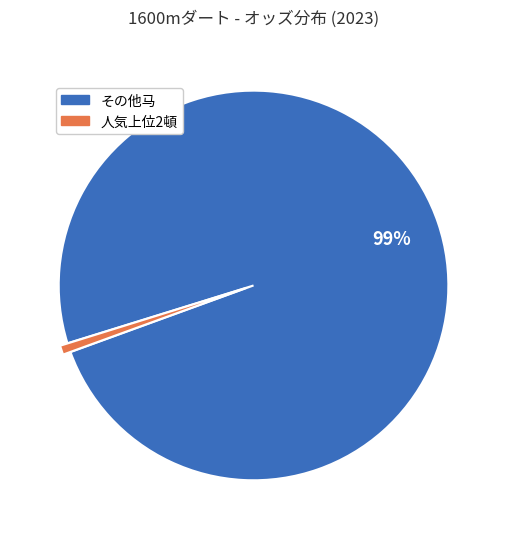

Count the number of slices in the pie.

2